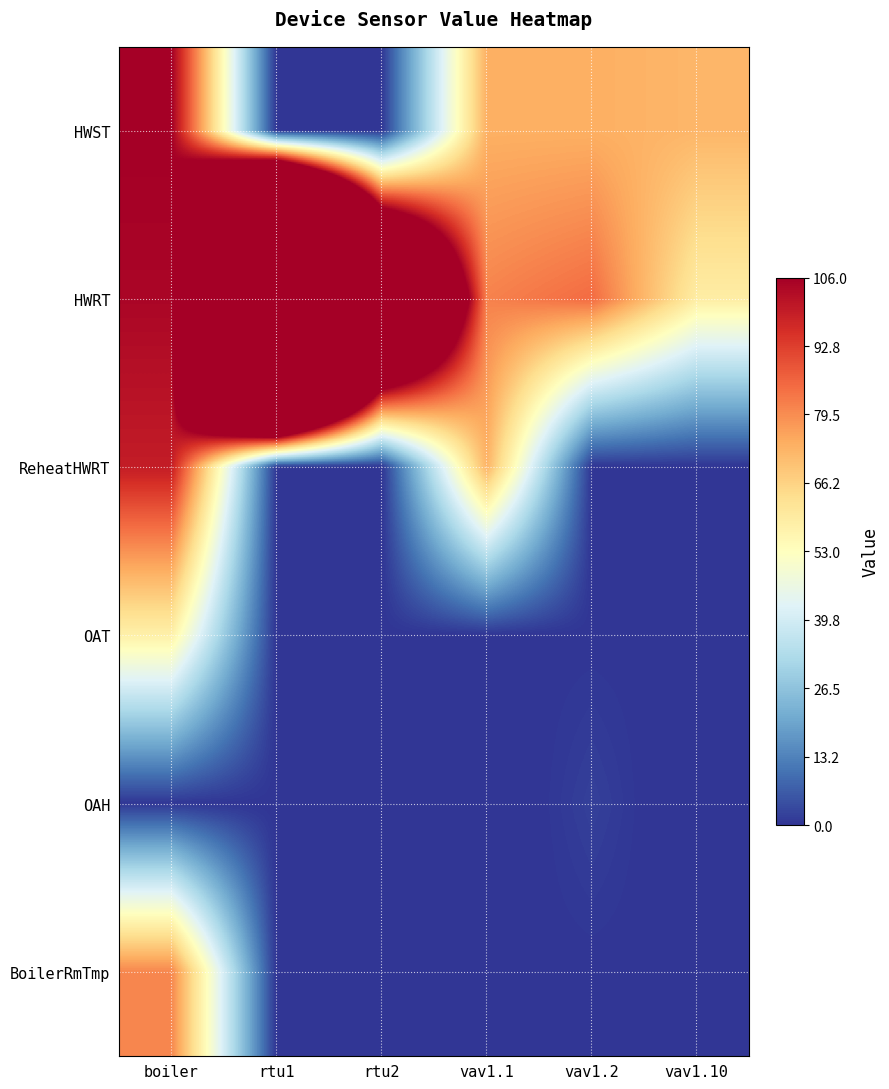

Which series changed the most between vav1.2 and vav1.10?

HWRT